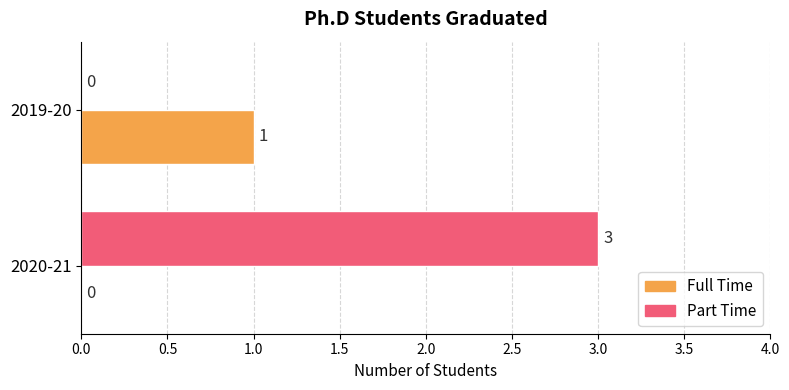

How many Part Time values are between 0 and 3?

2